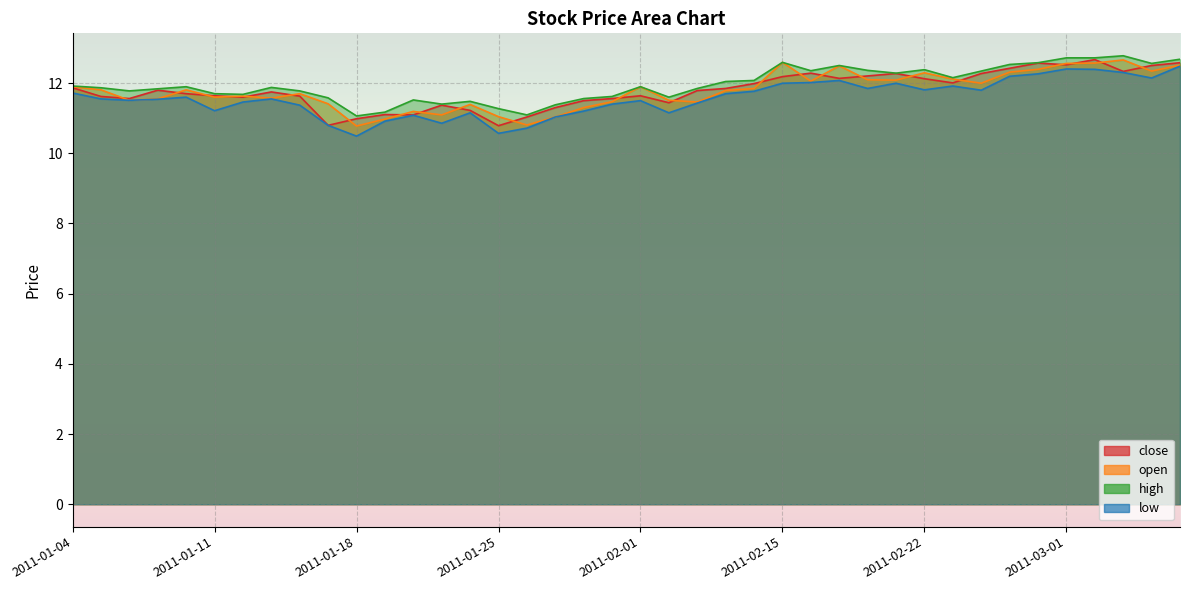

What is the label of the 25th point from the left?

2011-02-14